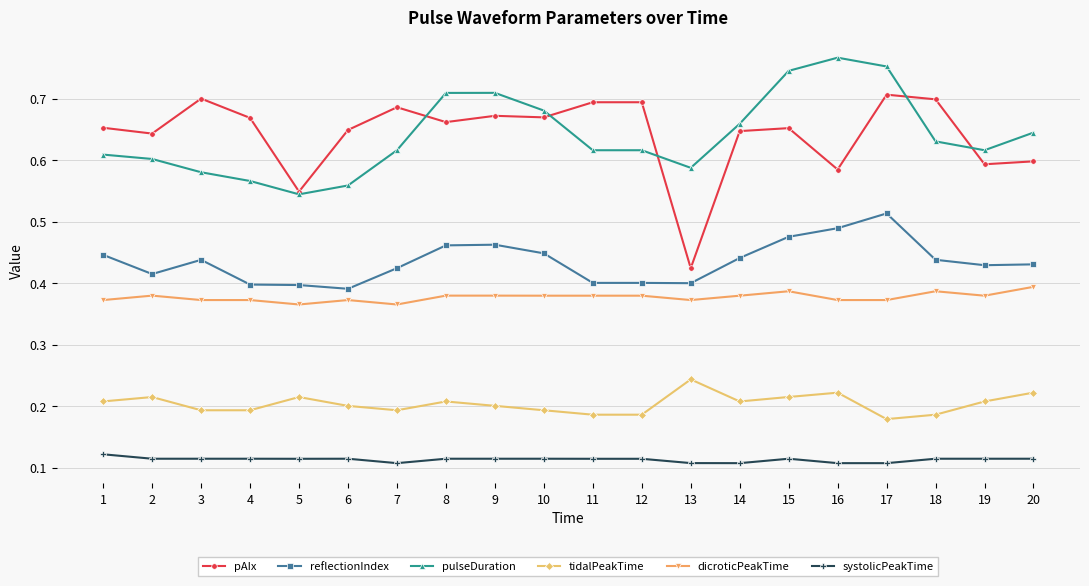

What is the total value across all series at 10?

2.5